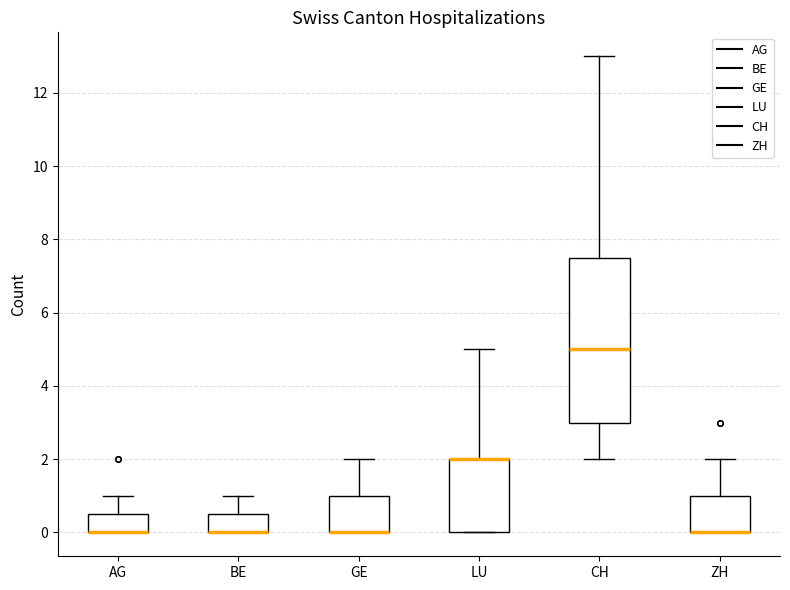

Comparing the boxes themselves (not the whiskers), which one is the tallest?

CH